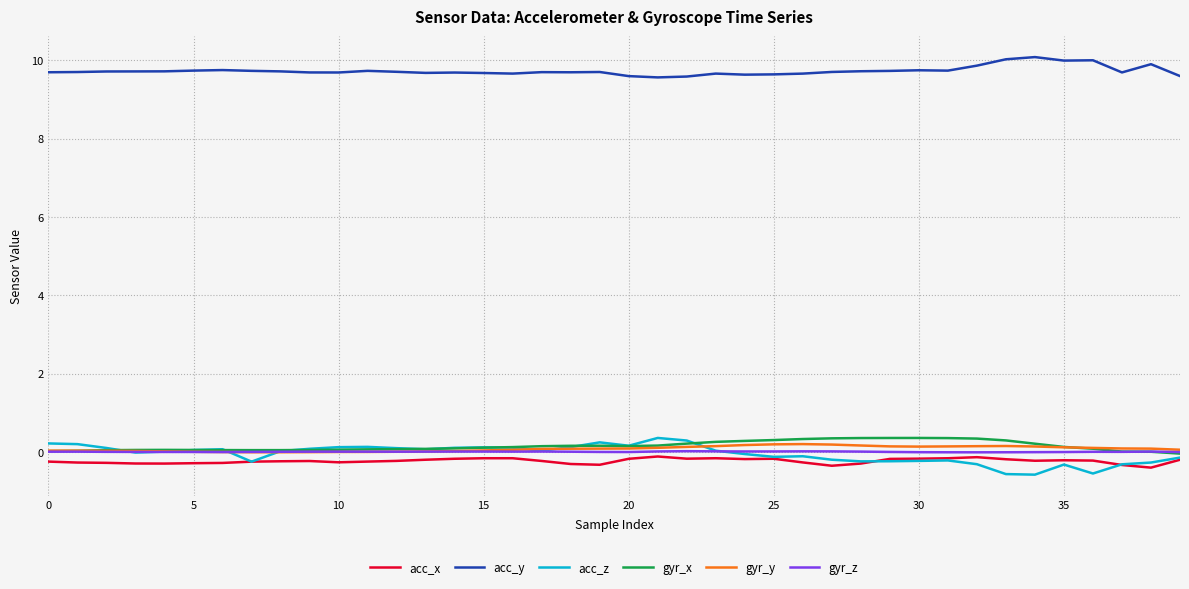

Which series has the largest total across all categories?

acc_y